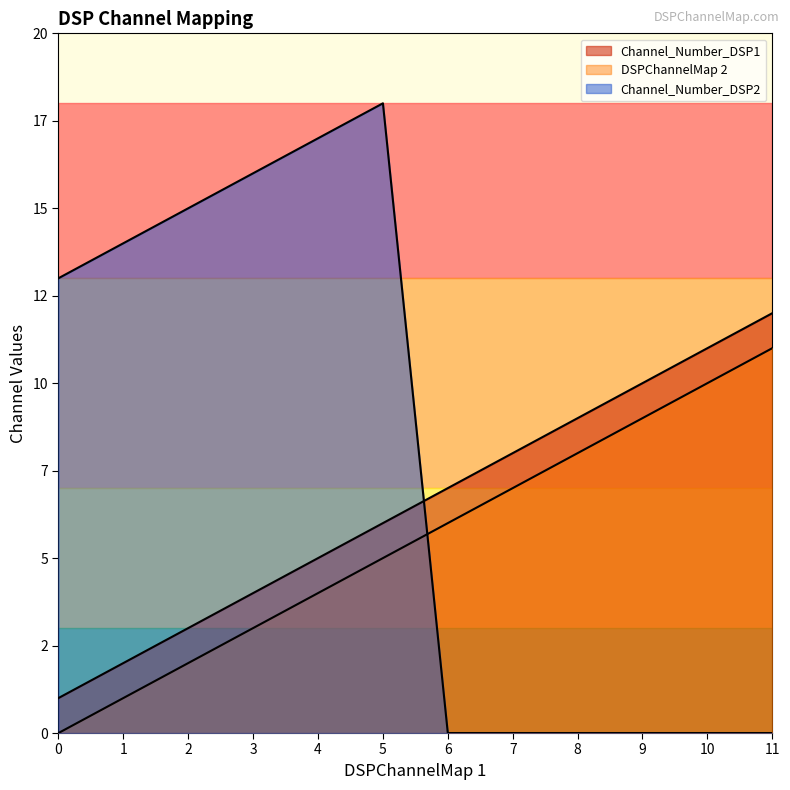

Which series has the largest range (max minus min)?

Channel_Number_DSP2